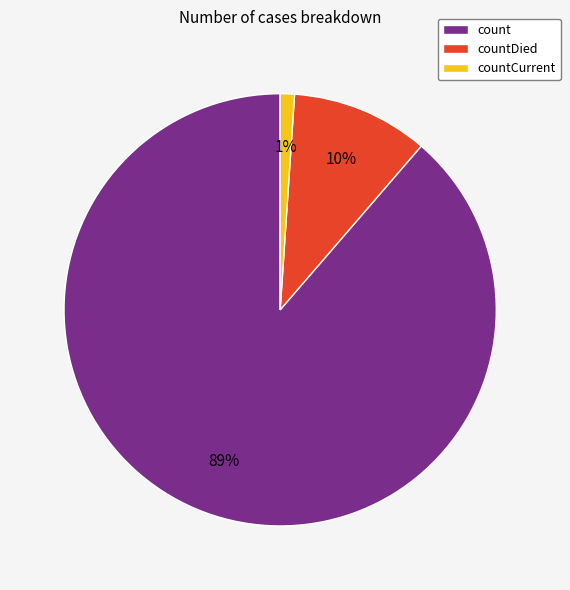

Which has a higher value, count or countCurrent?

count